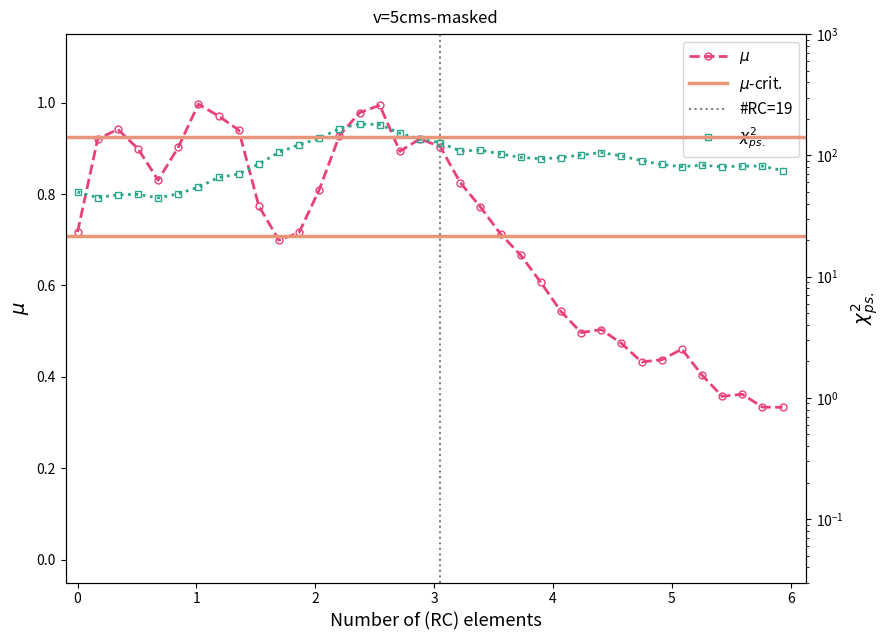

What is the average value of the Y2 series?

95.5